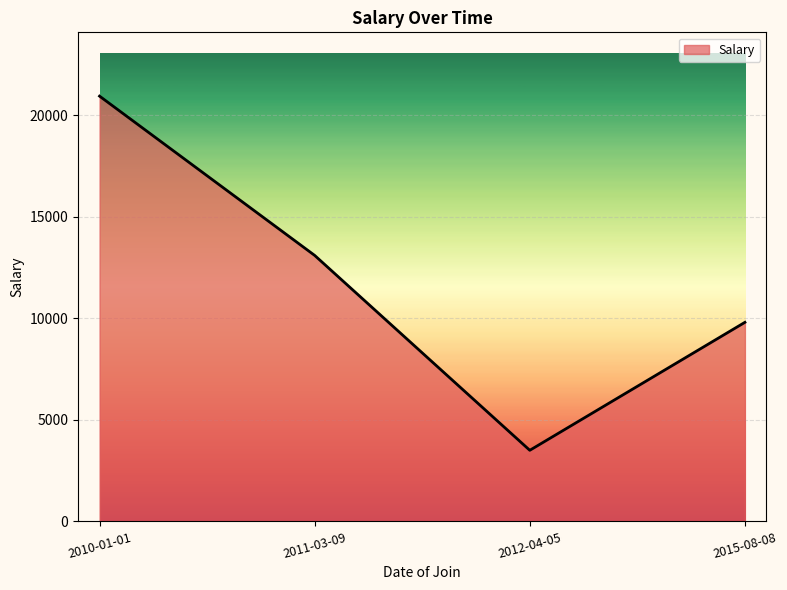

What is the ratio of the value at 2011-03-09 to the value at 2012-04-05?

3.7